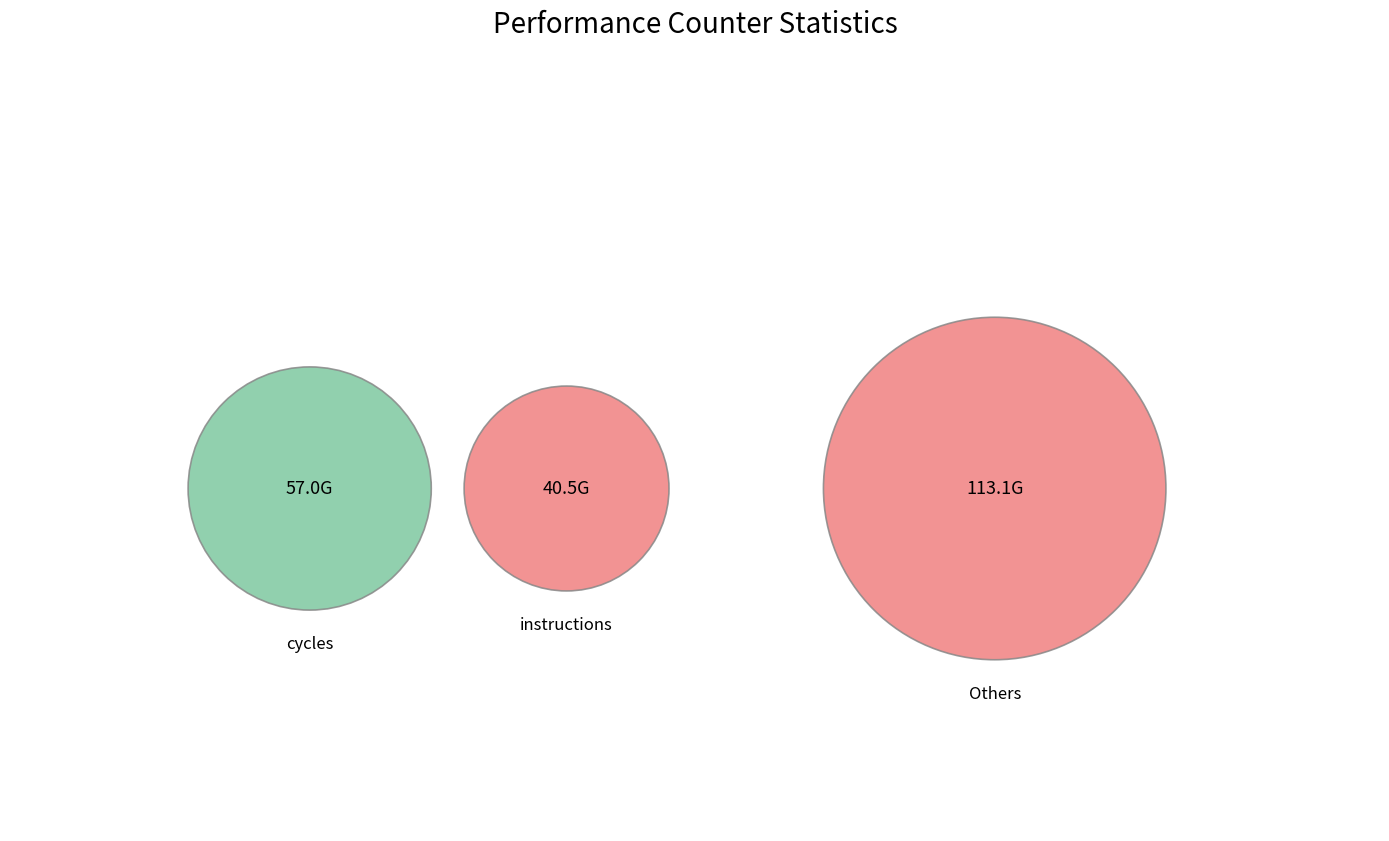

The inst_retired_any_p slice represents 8% of the pie. True or false?

False